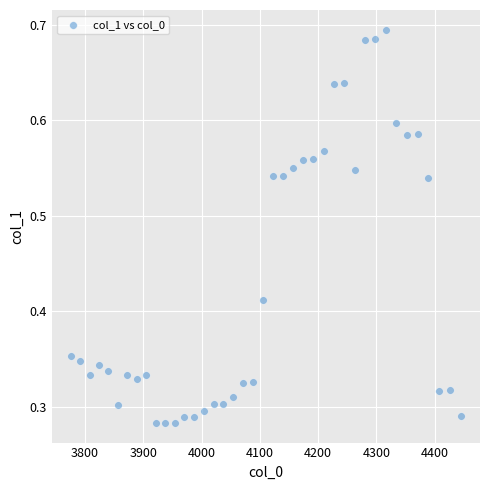

What is the range of X values (max minus min)?

667.4